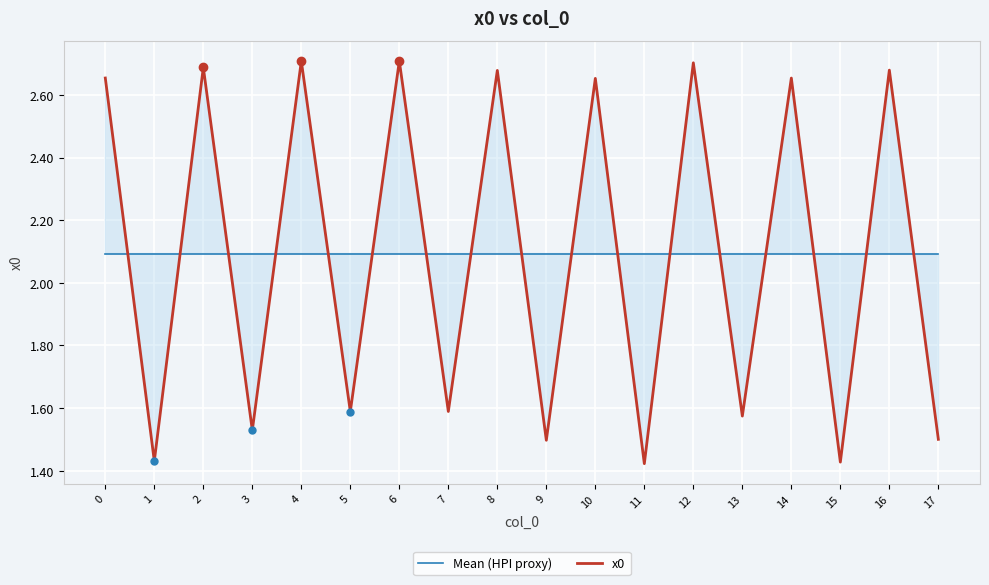

What are all the series names shown in the legend?

Mean (HPI proxy), x0